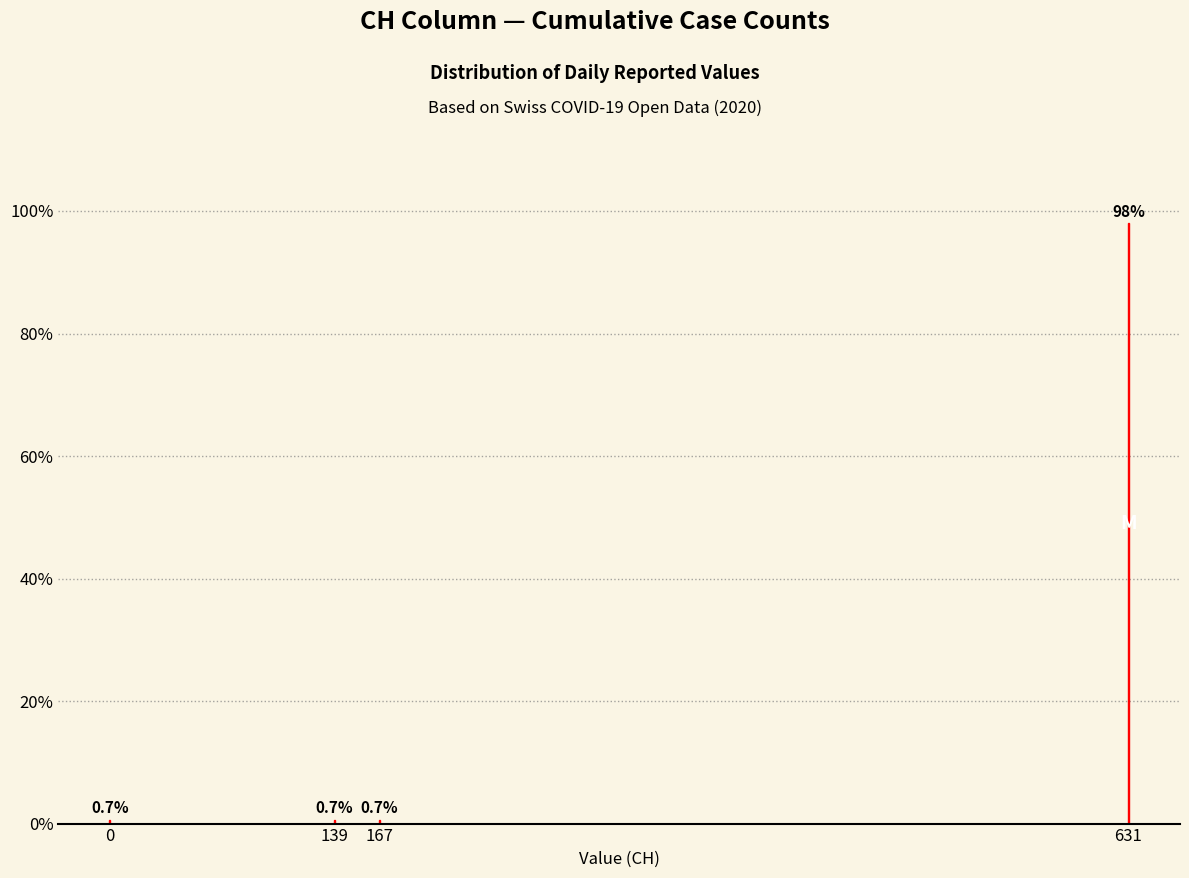

Reading left to right, transcribe all the data shown in this chart.

0.7	0.7	0.7	98.0